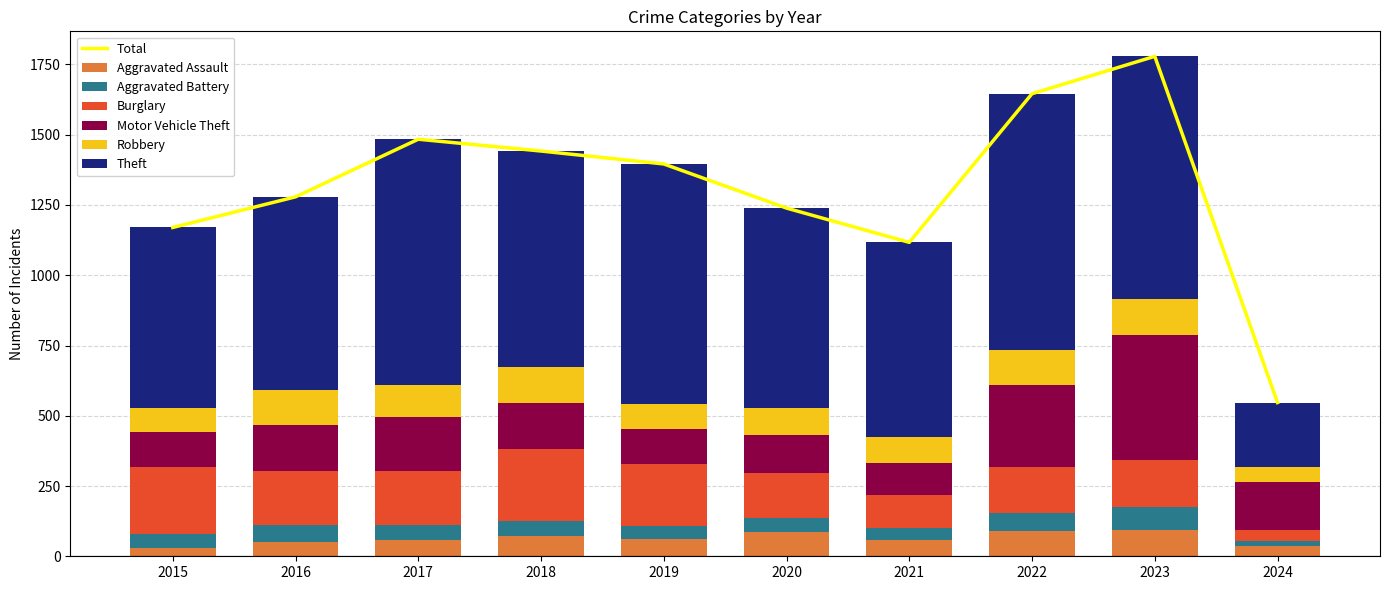

Which series has the widest spread of values?

Theft